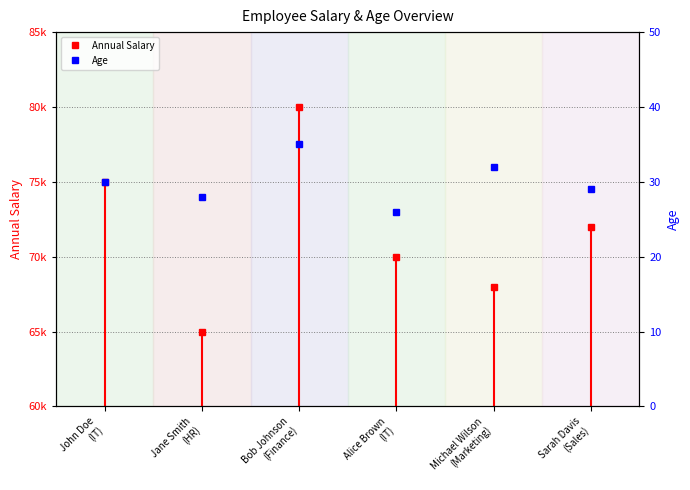

Does the chart display data point markers on the line(s)?

Yes